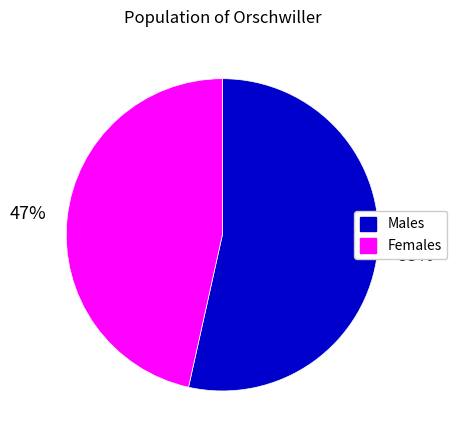

To the nearest percent, what is the average slice percentage?

50%